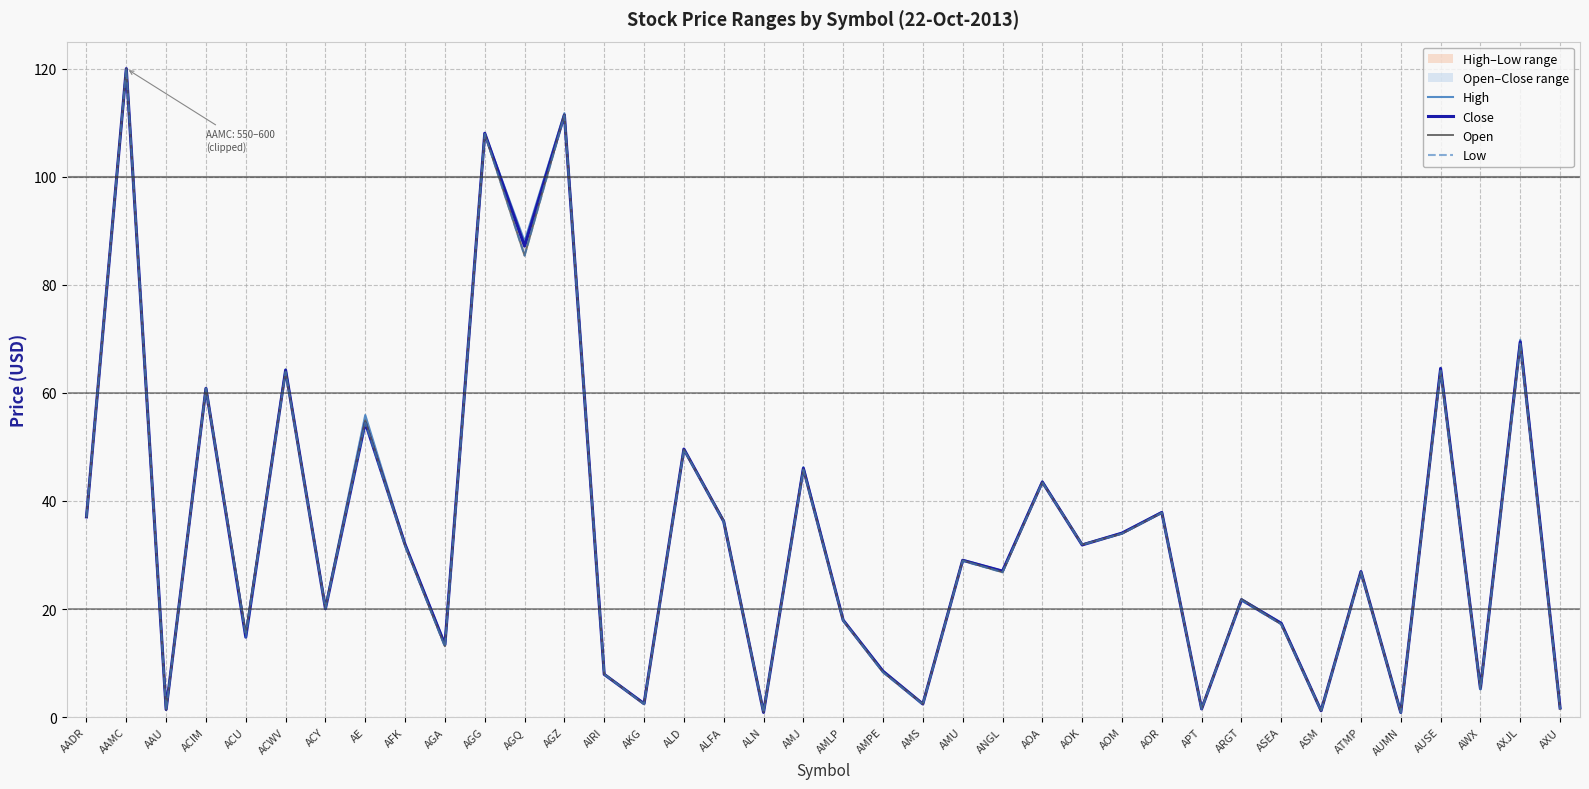

True or false: Open has more than 2 points higher than both neighbors.

True